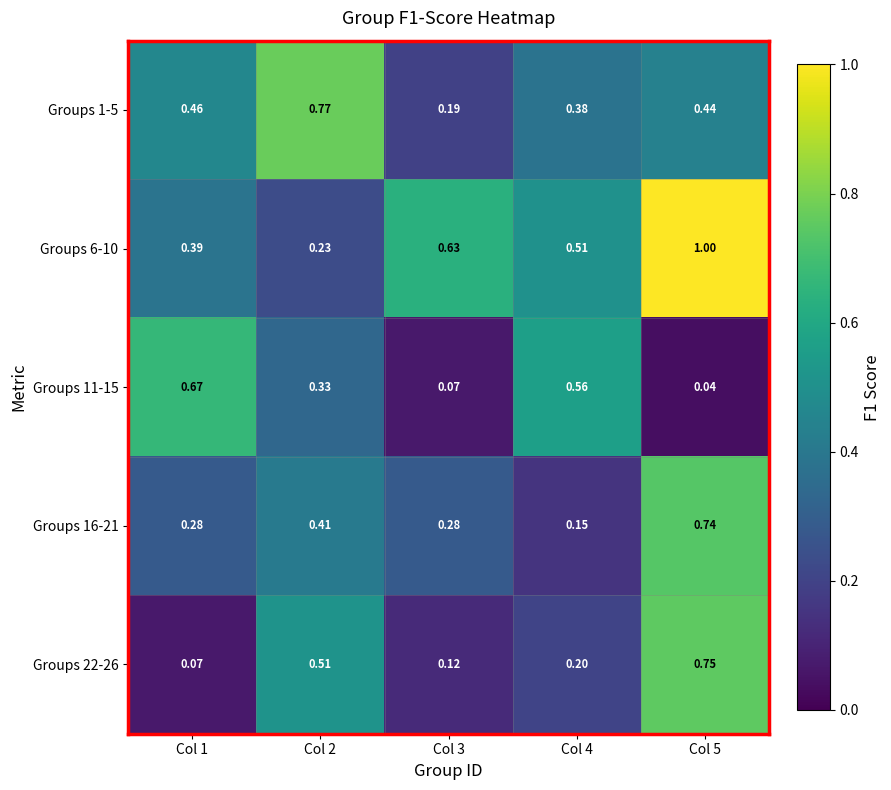

What is the total value across all series at Col 3?

1.3